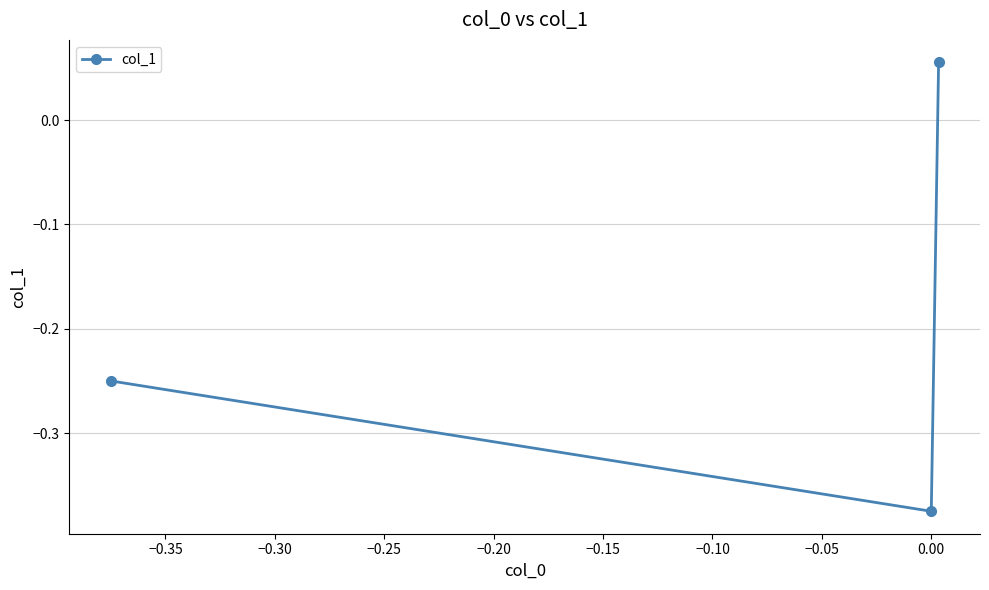

What is the sum of all values?

-0.6